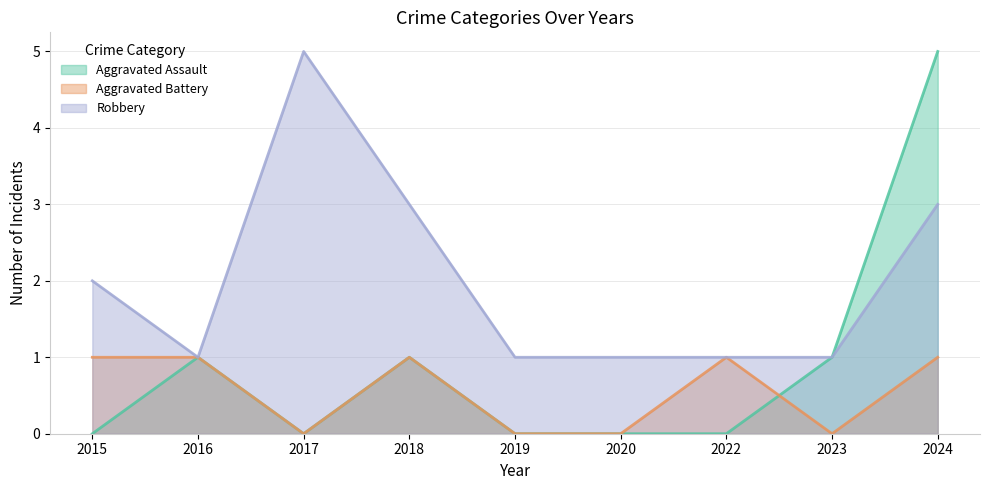

Which series has the widest spread of values?

Aggravated Assault